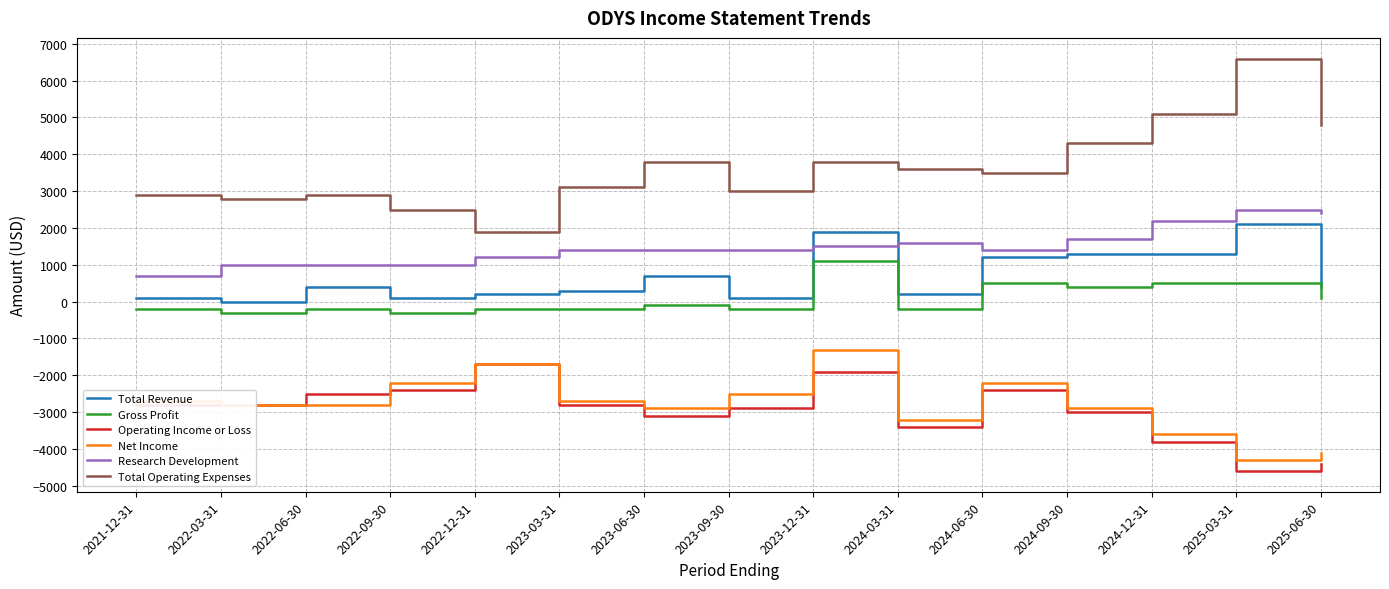

What position from the left is 2022-06-30?

3